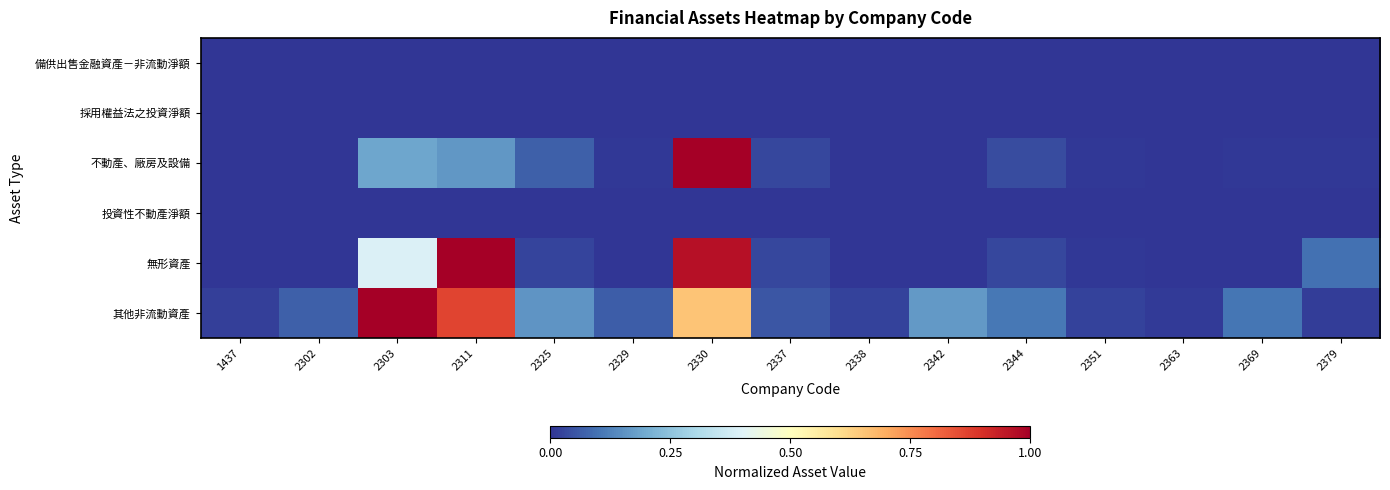

Count the number of categories in the chart.

15